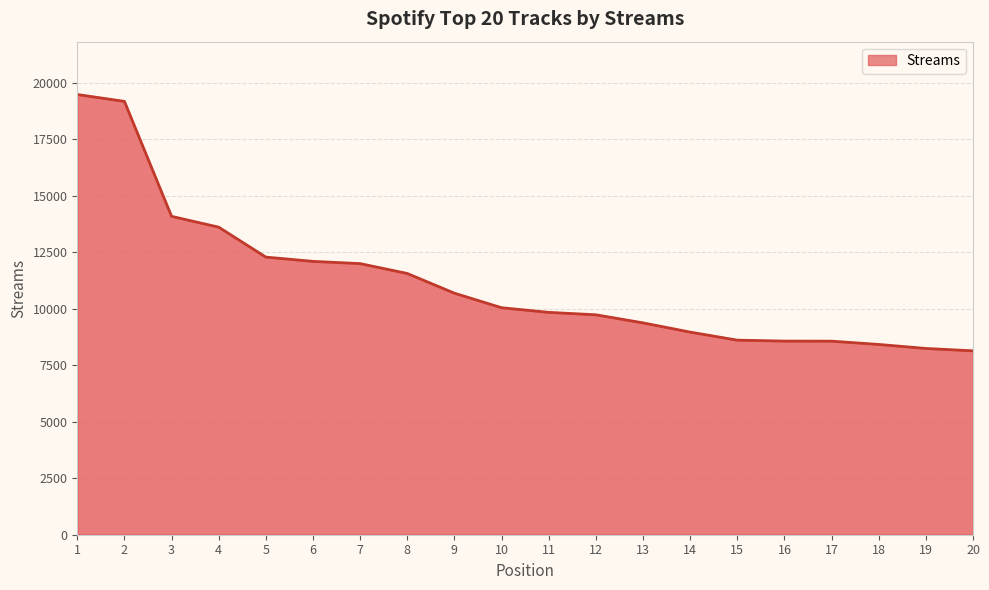

How many categories are shown in the chart?

20